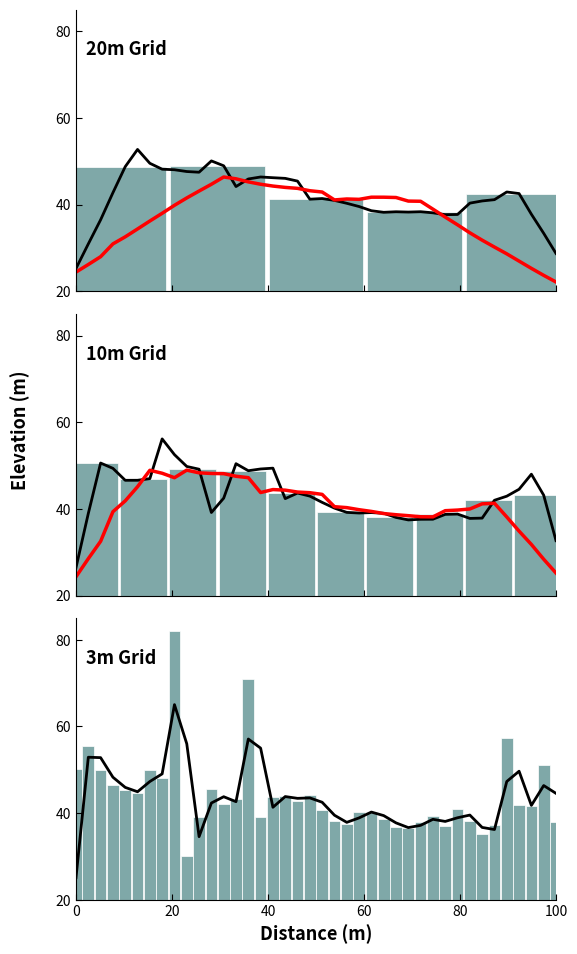

True or false: Grid elevation has a value of 23.6 at 33.

False